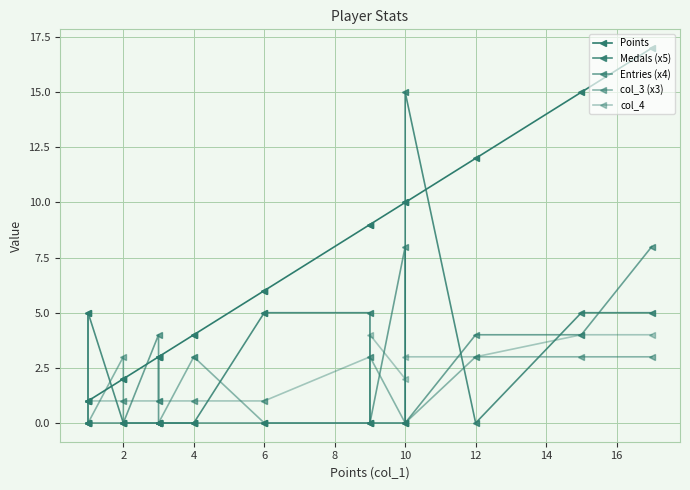

Count the Entries (x4) values in the range 0 to 4.

18